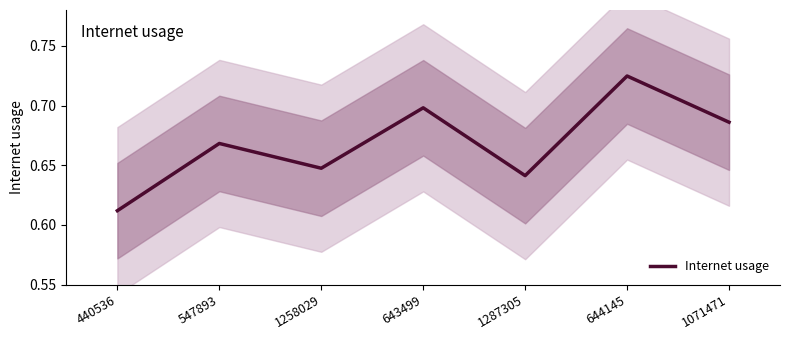

The value at 1287305 is 0.6. True or false?

True